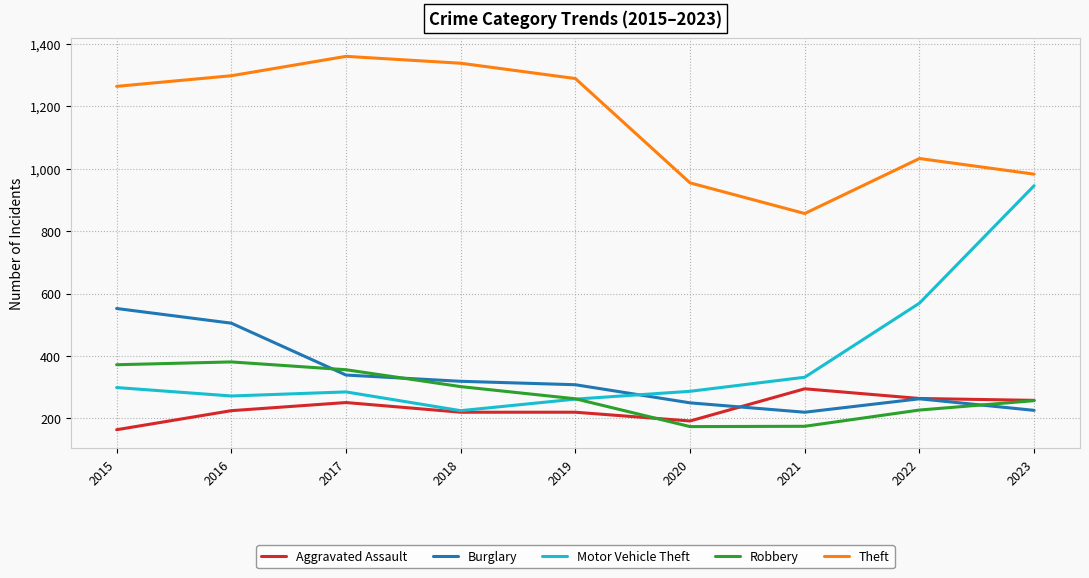

What is the spread (max minus min) of values at 2021?

681